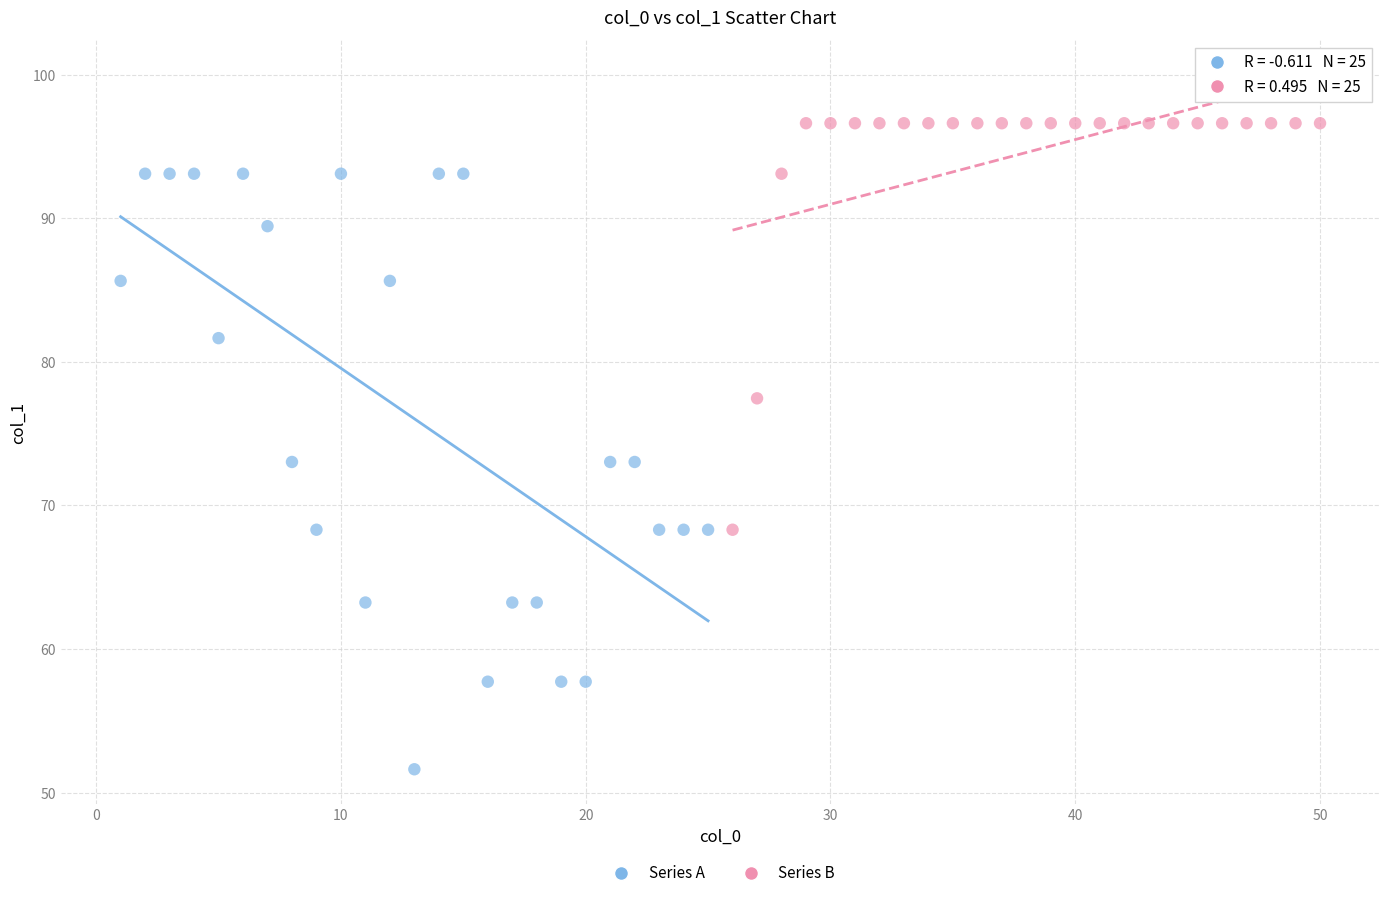

Which series reaches the minimum Y coordinate?

Series A